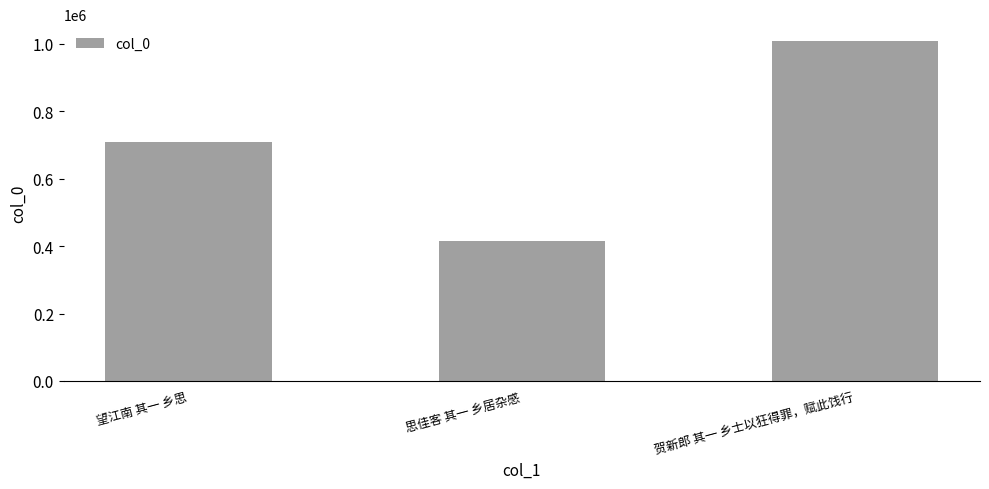

The value at 思佳客 其一 乡居杂感 is 416596. True or false?

True